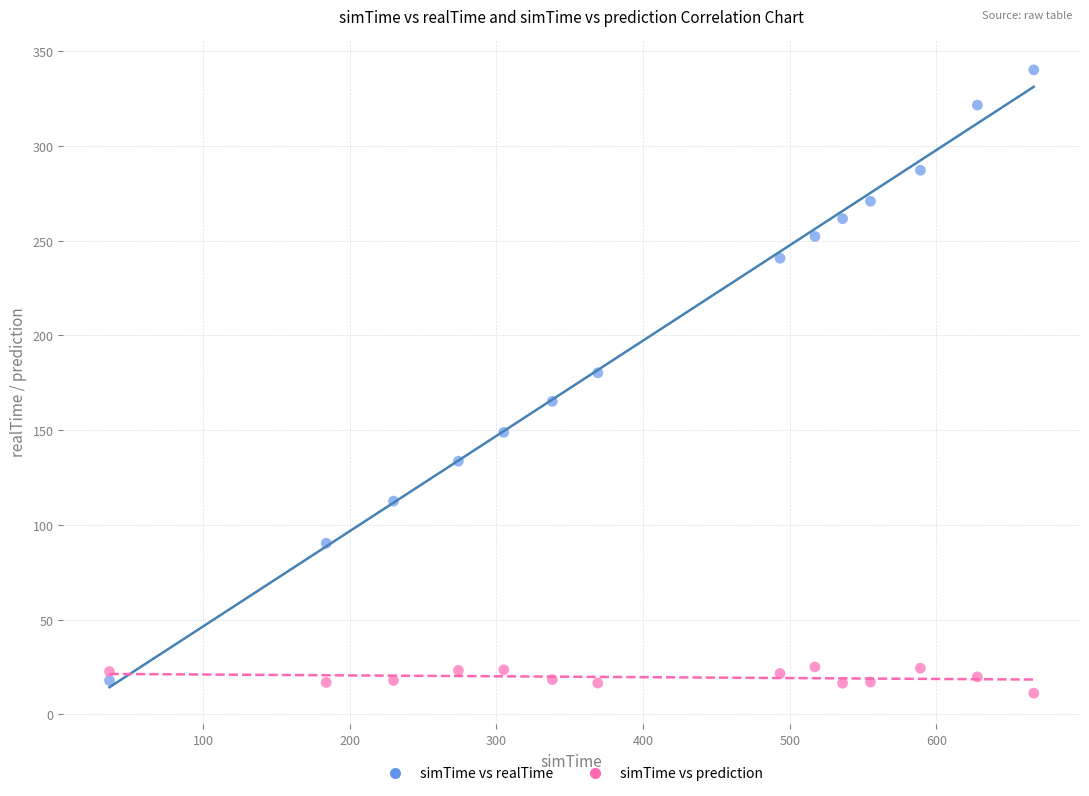

Which series reaches the maximum Y coordinate?

simTime vs realTime